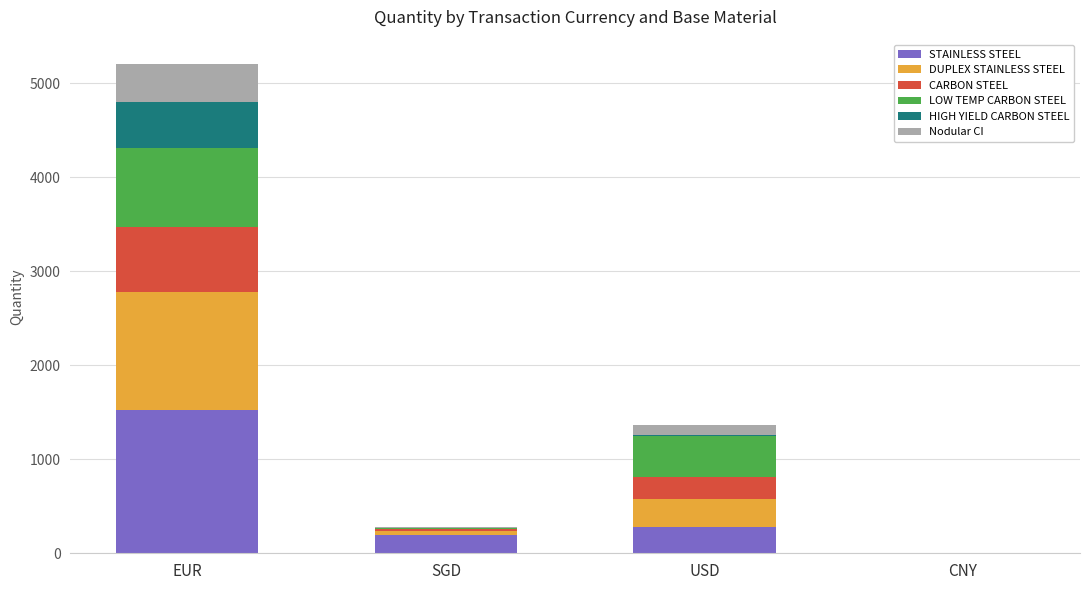

Is it true that Nodular CI equals 172 at USD?

False